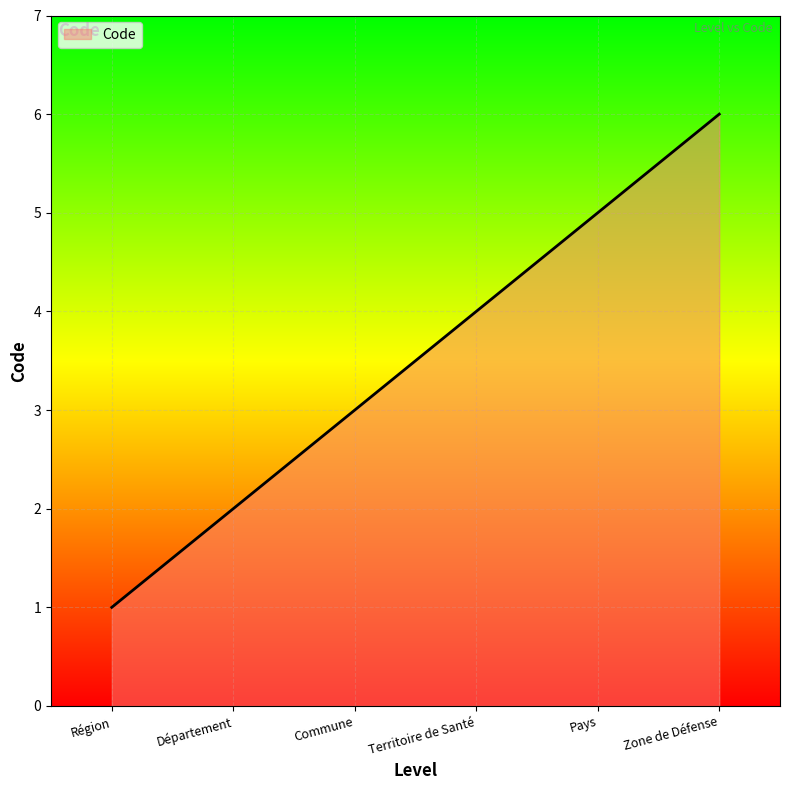

List the labels in order of value, largest first.

Zone de Défense, Pays, Territoire de Santé, Commune, Département, Région